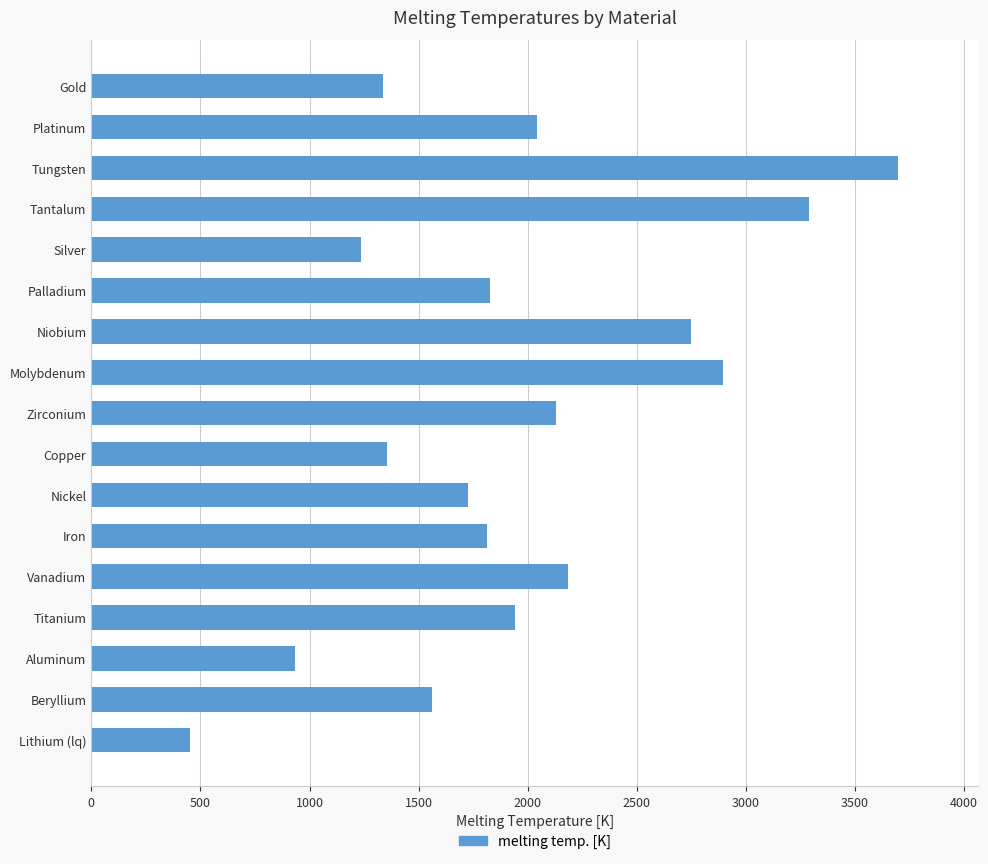

Between Zirconium and Copper, which is larger?

Zirconium